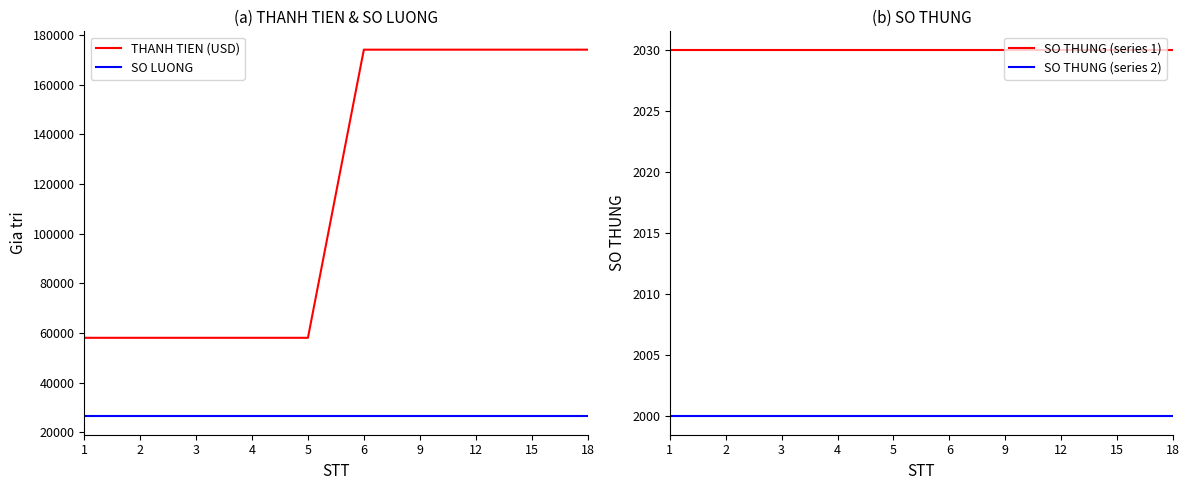

True or false: SO LUONG has a value of 8862 at 12.

False